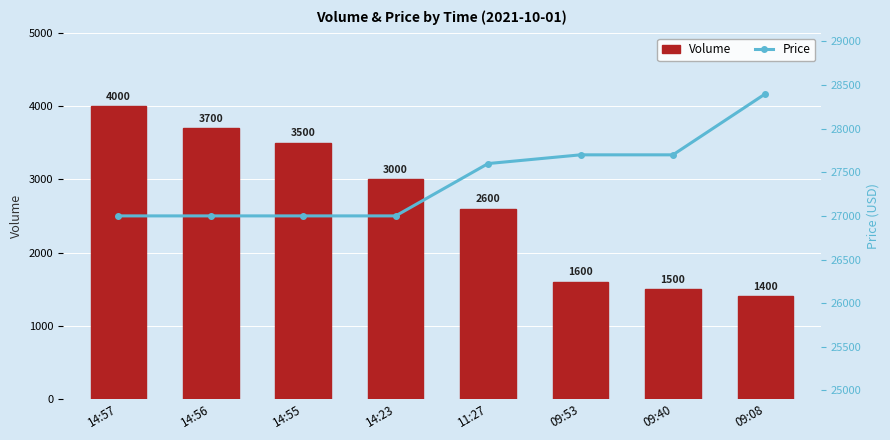

List the labels in order of Price value, smallest first.

14:57, 14:56, 14:55, 14:23, 11:27, 09:53, 09:40, 09:08